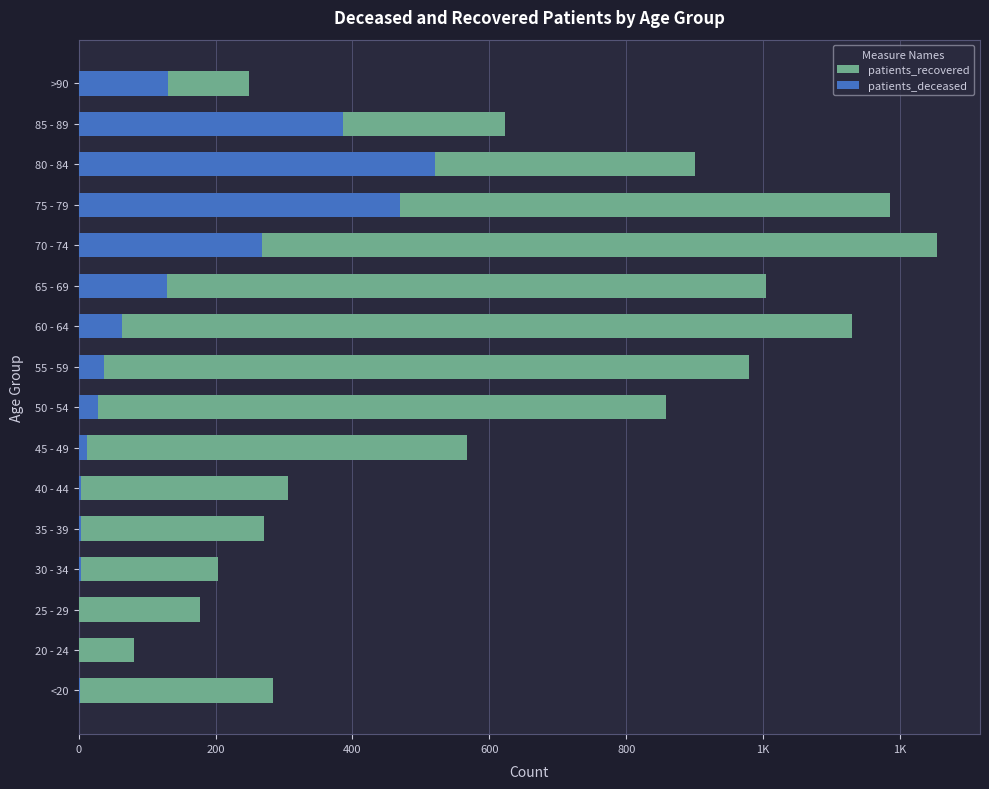

What are all the series names shown in the legend?

patients_recovered, patients_deceased